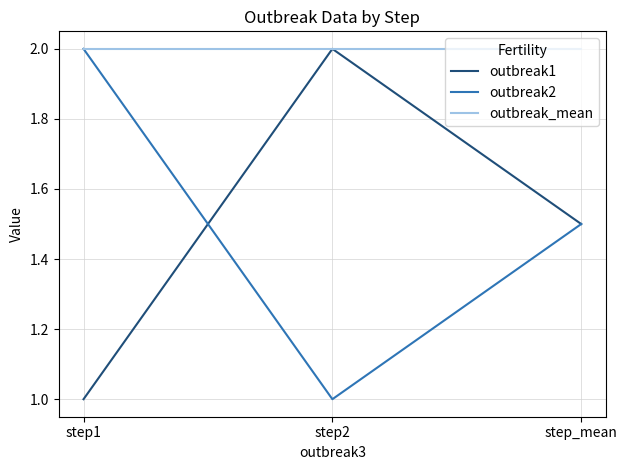

What position from the left is step_mean?

3